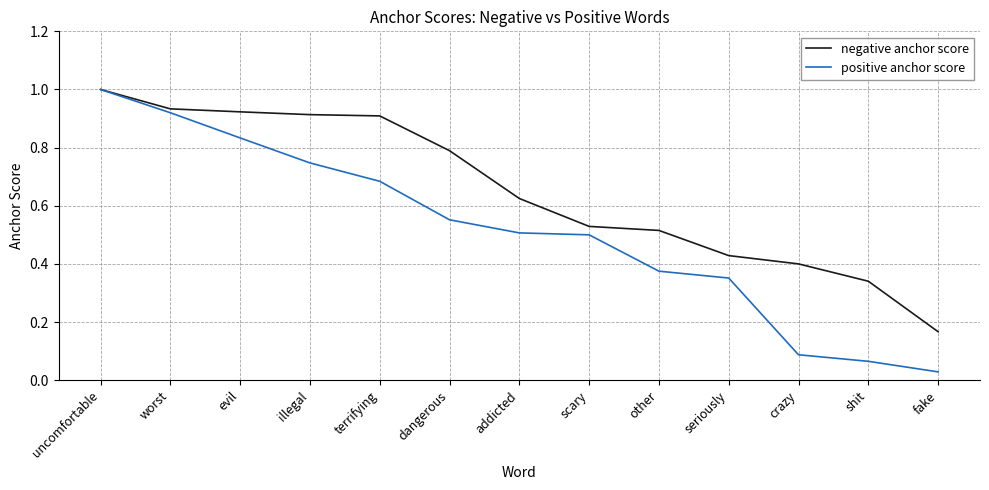

Is the value of positive anchor score at uncomfortable greater than the value of negative anchor score at crazy?

Yes